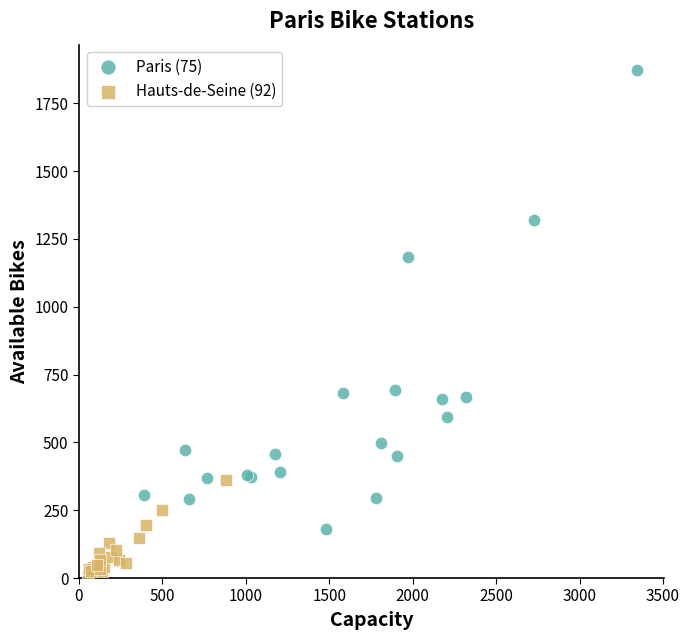

Which series contains the lowest Y value?

Hauts-de-Seine (92)